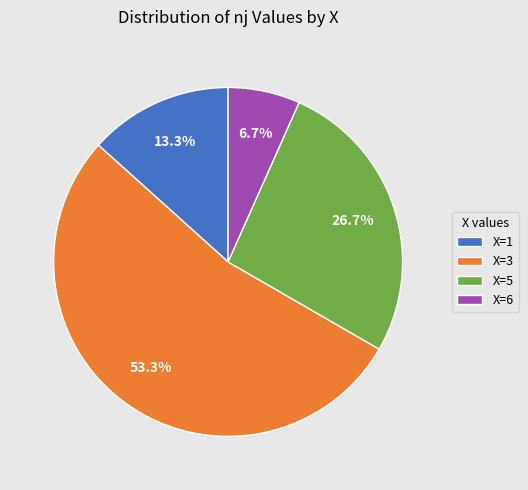

True or false: X=5 accounts for 37% of the total.

False